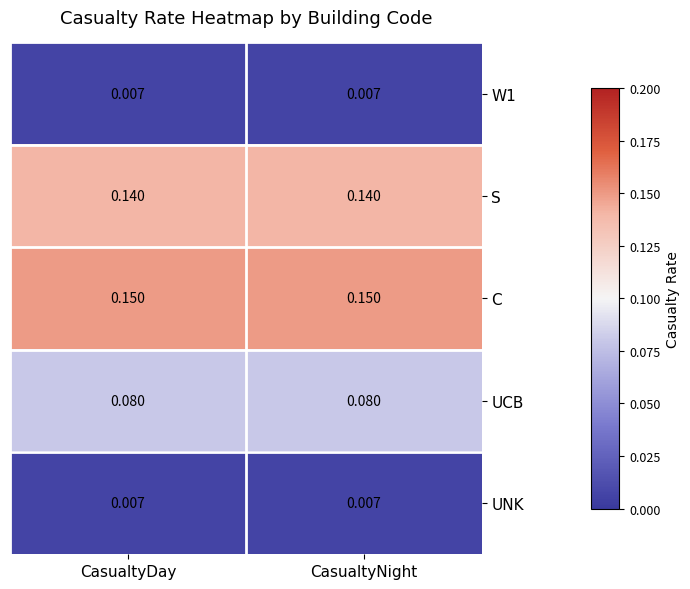

Is the value of C at CasualtyNight greater than the value of S at CasualtyDay?

Yes